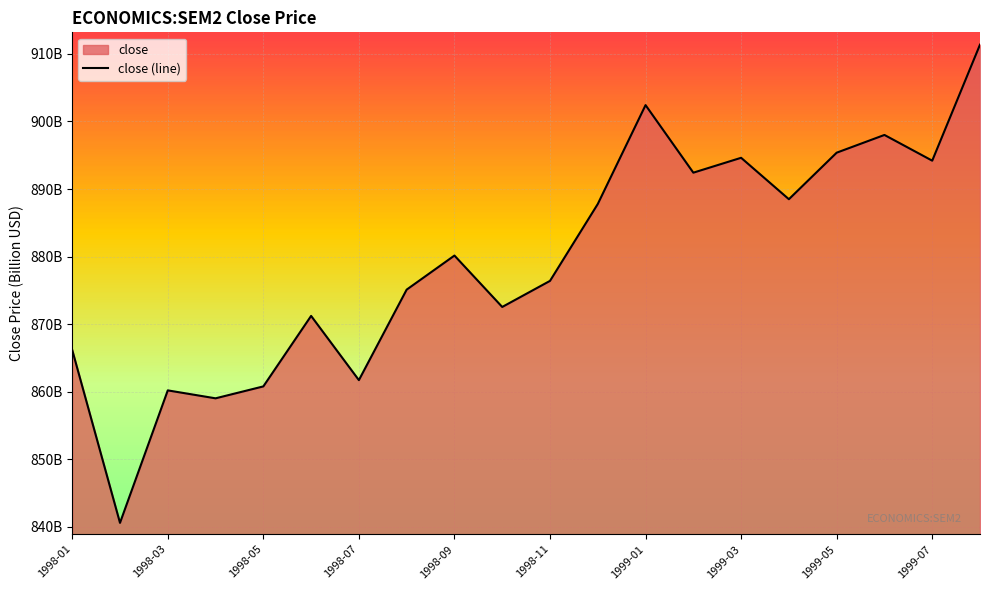

How many points are lower than both their immediate neighbors (excluding endpoints)?

7